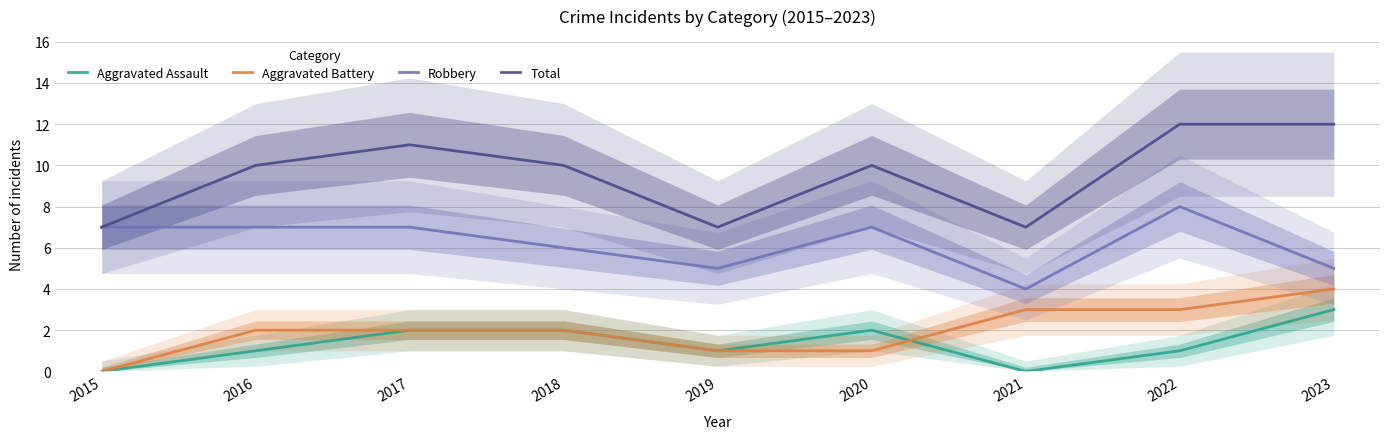

What is the total value across all series at 2020?

20